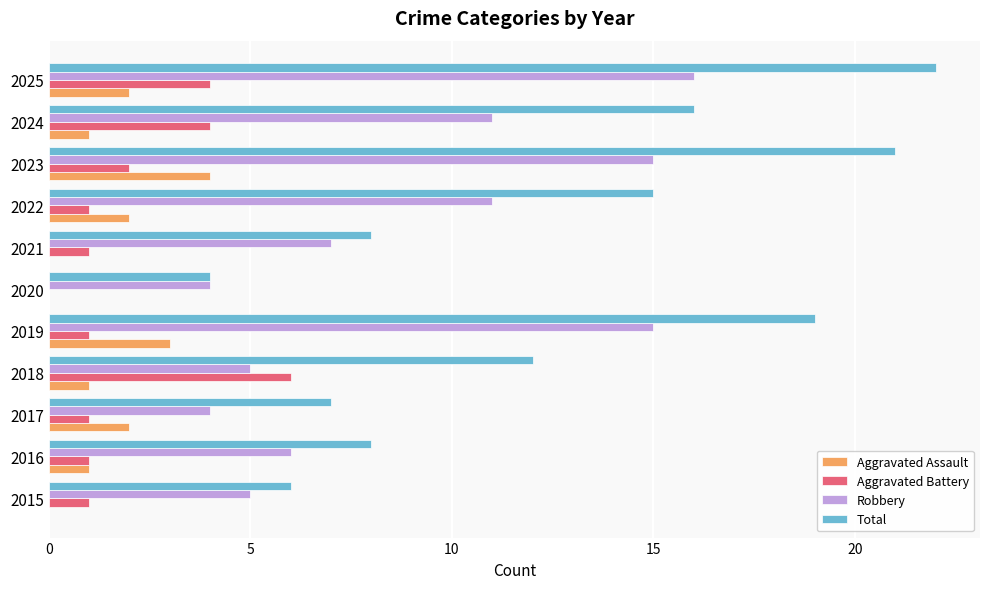

What is the sum of all Aggravated Assault values?

16